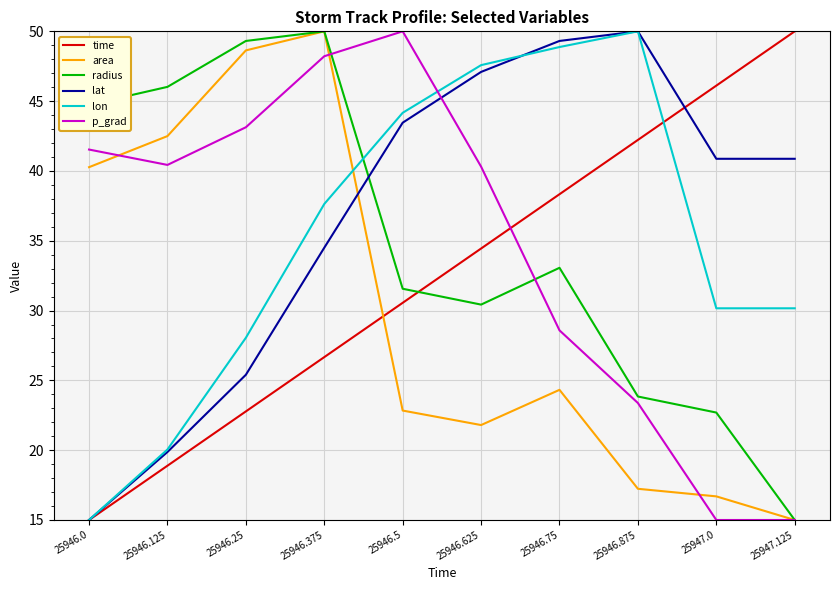

True or false: radius and lat intersect in this chart.

True